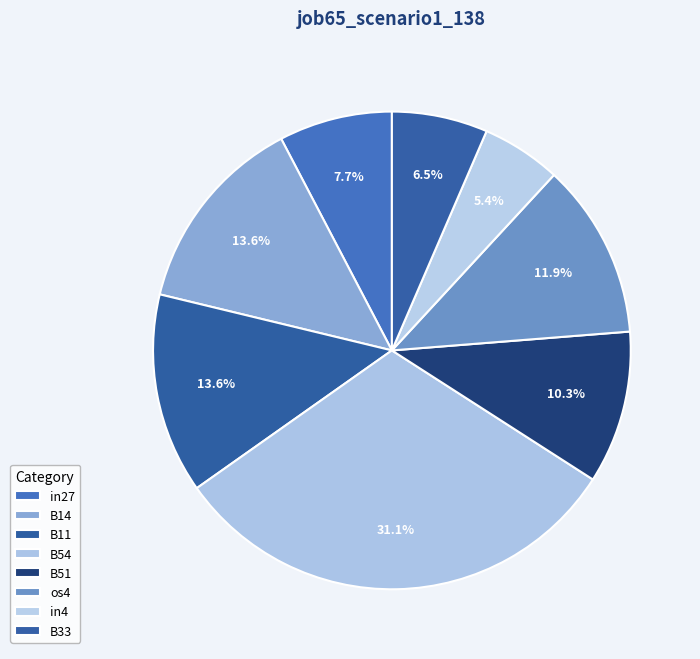

How many slices are in this pie chart?

8